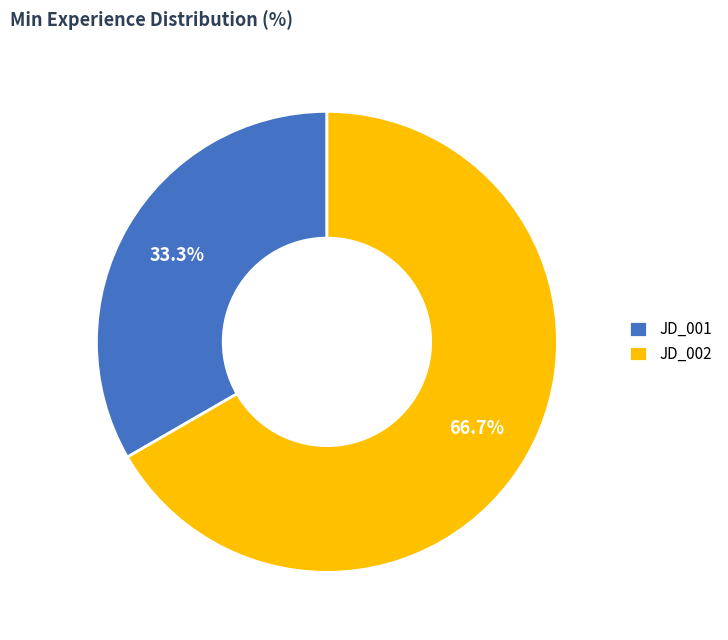

Which slice is the smallest?

JD_001